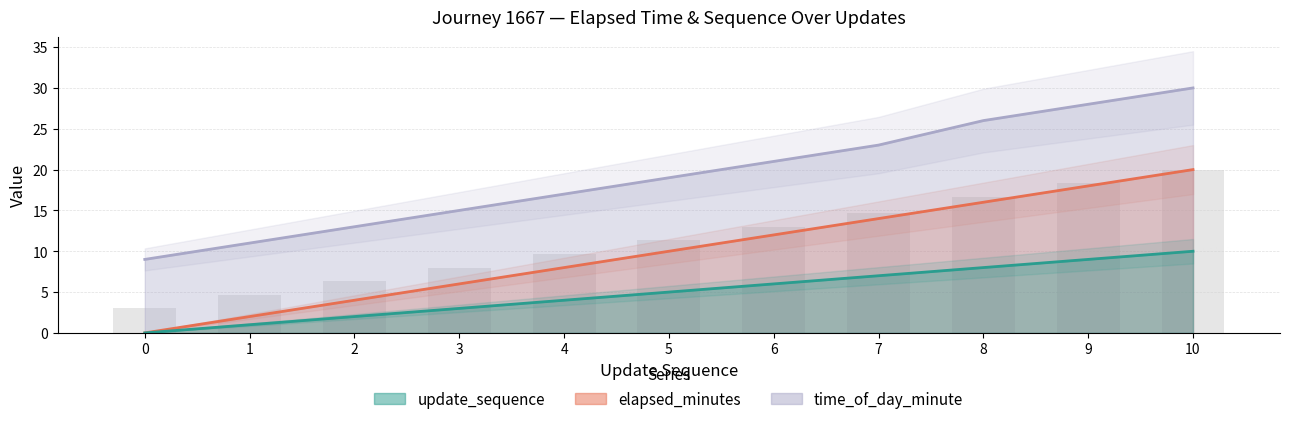

What is the difference between the maximum and minimum values in the update_sequence series?

20